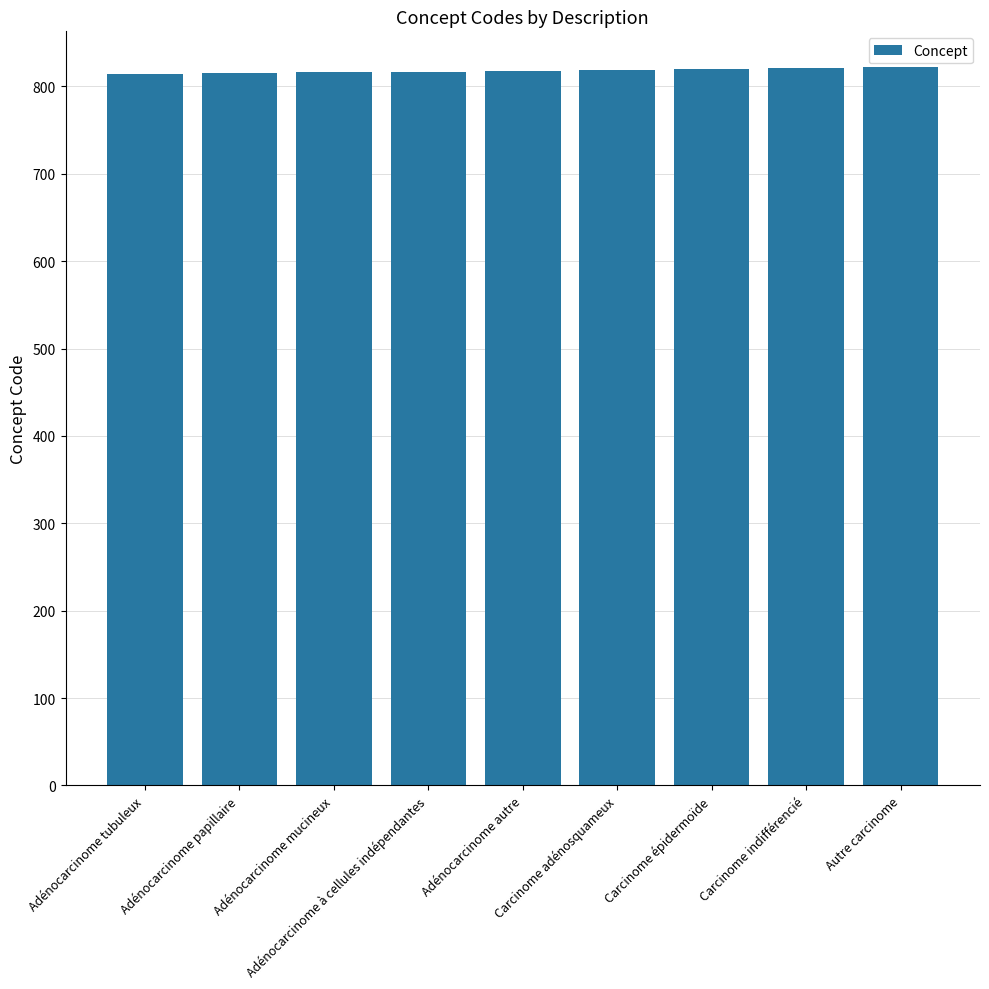

Is it true that the value at Carcinome épidermoïde is 423?

False